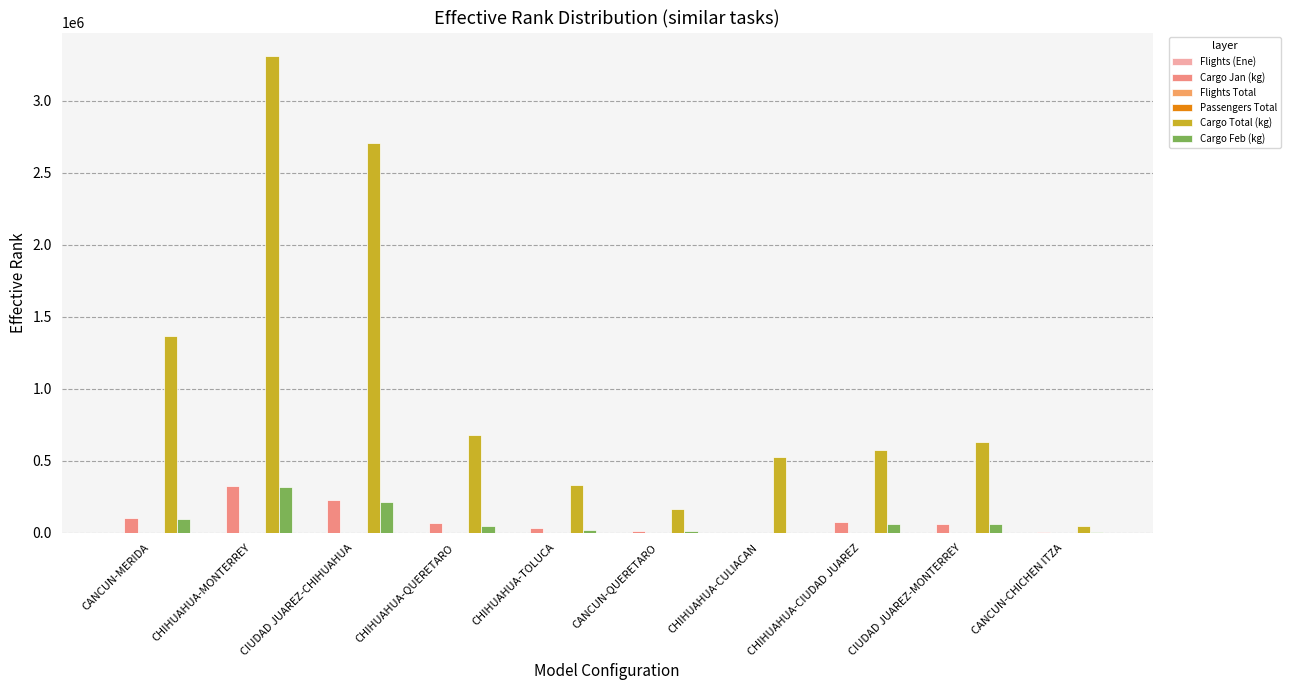

What is the average value of the Flights (Ene) series?

23